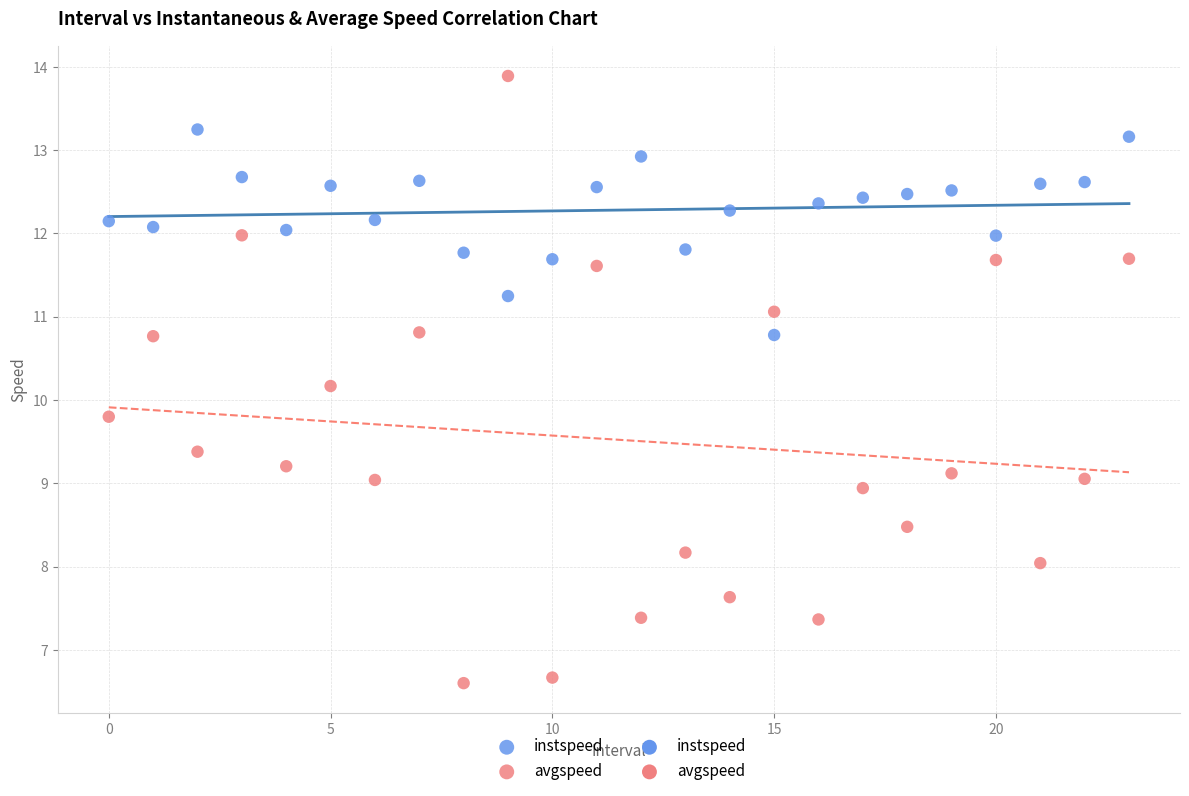

Across all data points, what is the range of Y values (max minus min)?

7.3